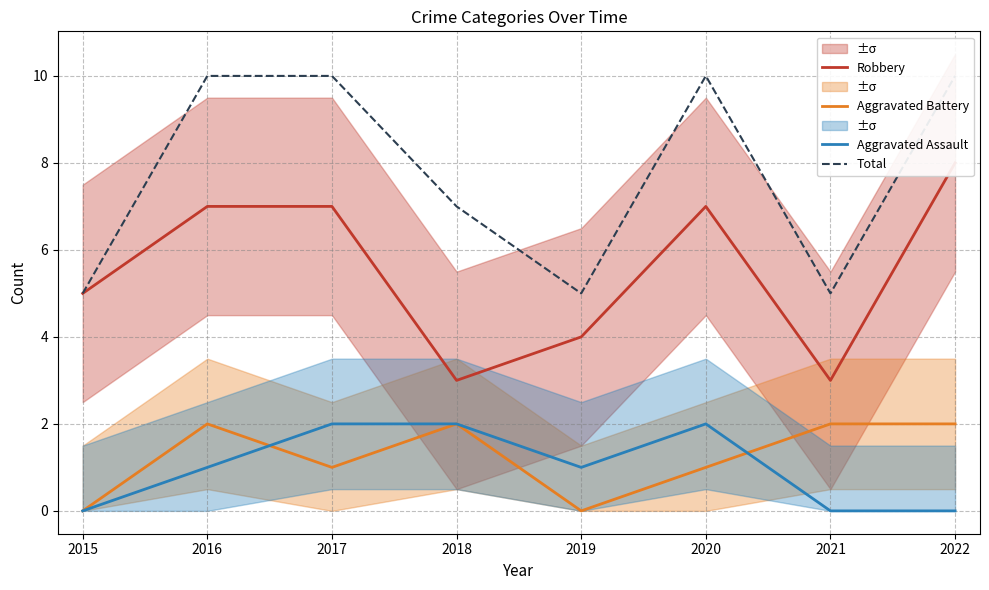

The value of Aggravated Battery at 2019 is 1. True or false?

False